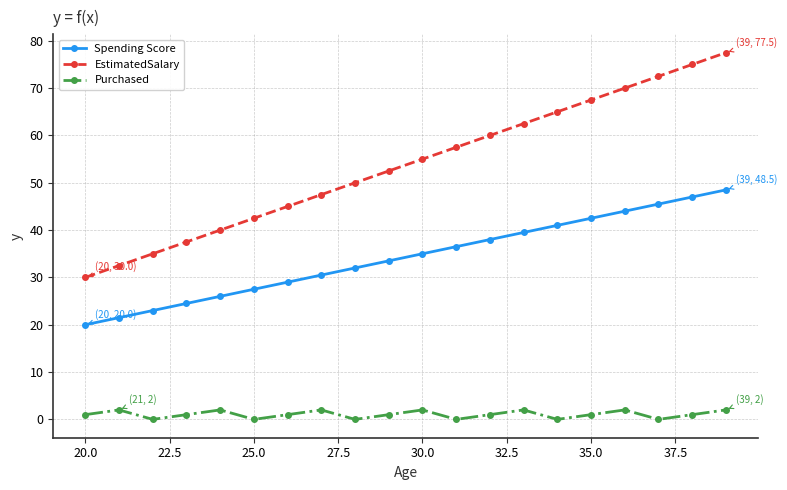

How many values in the EstimatedSalary series are below 55?

10